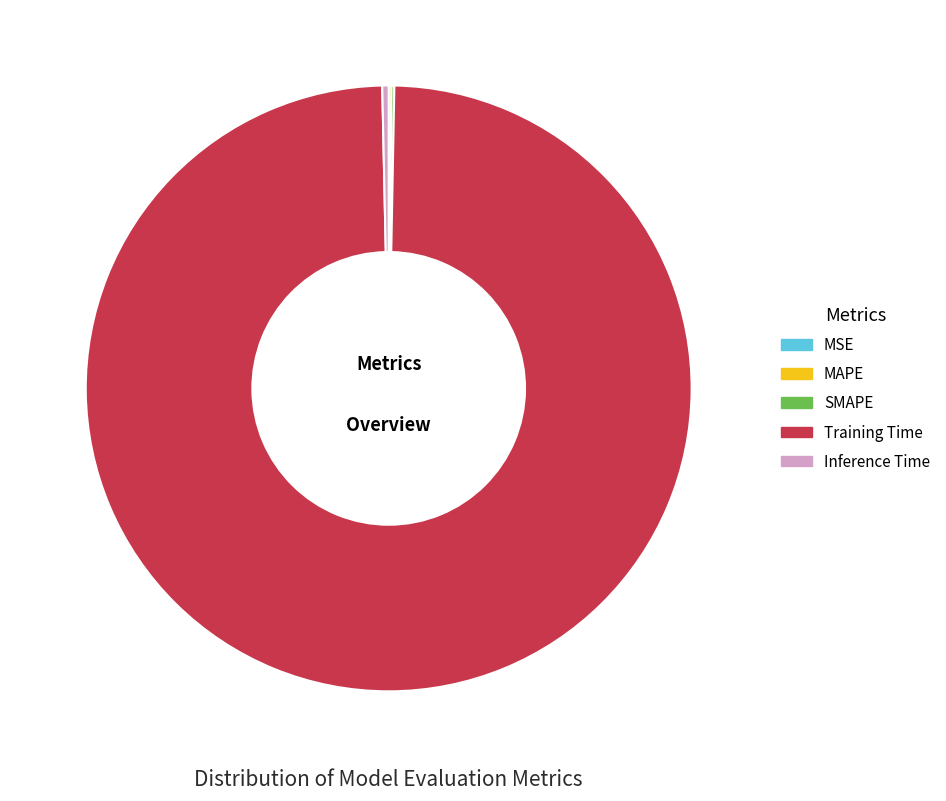

True or false: Inference Time accounts for 0% of the total.

True